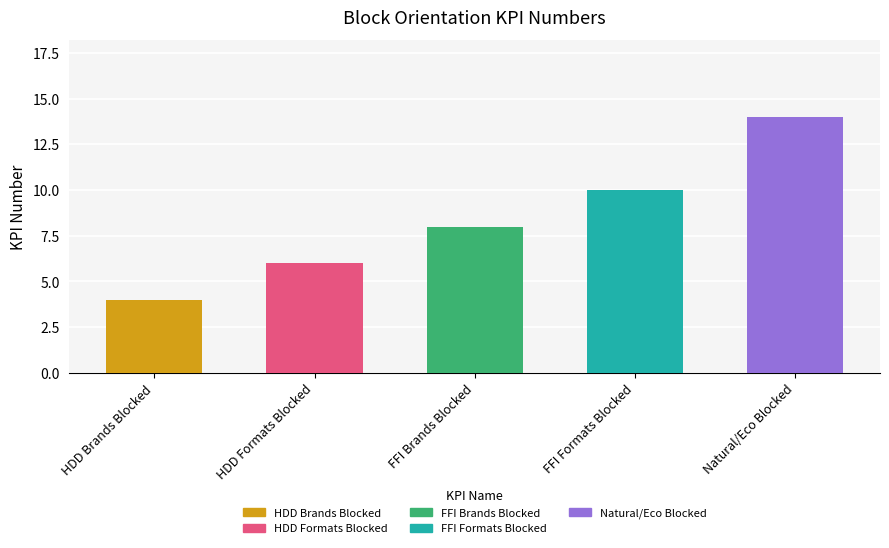

Is it true that the value at FFI Brands Blocked is 14?

False